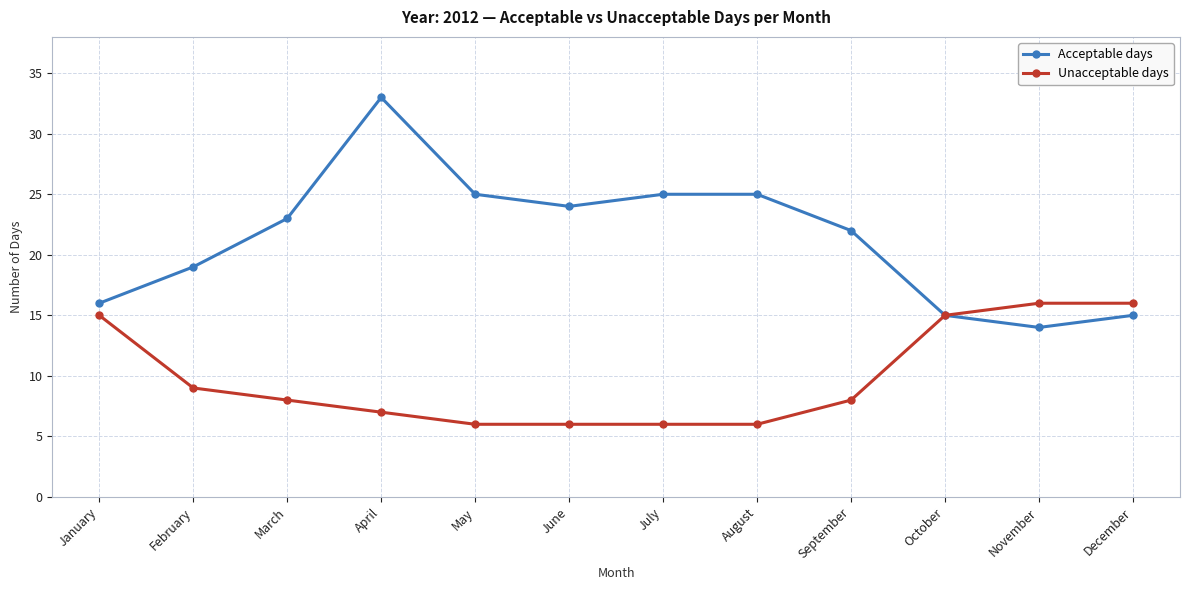

What is the lowest value of the Unacceptable days series?

6